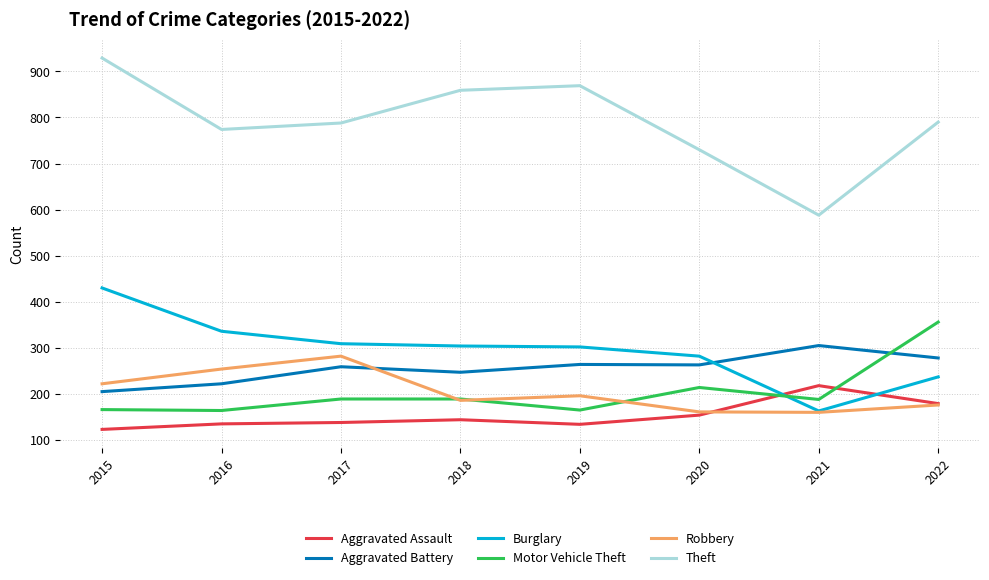

What is the difference between the highest and lowest values at 2021?

428